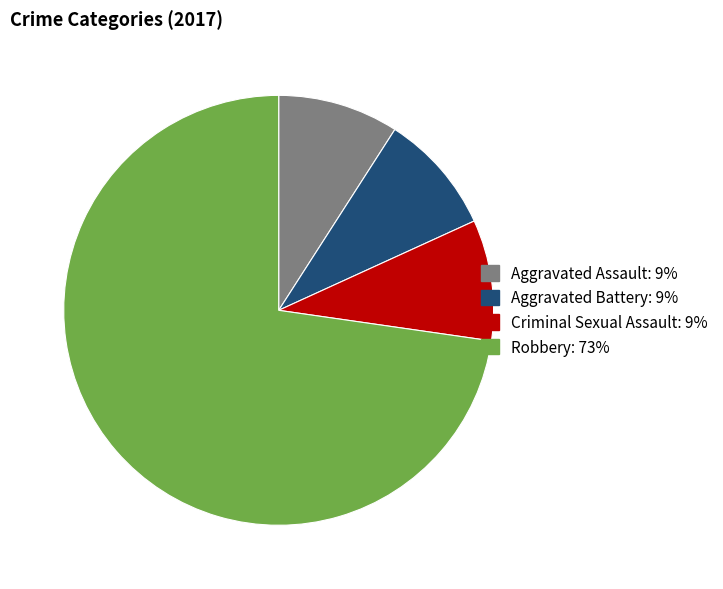

The Aggravated Battery slice represents 1% of the pie. True or false?

False